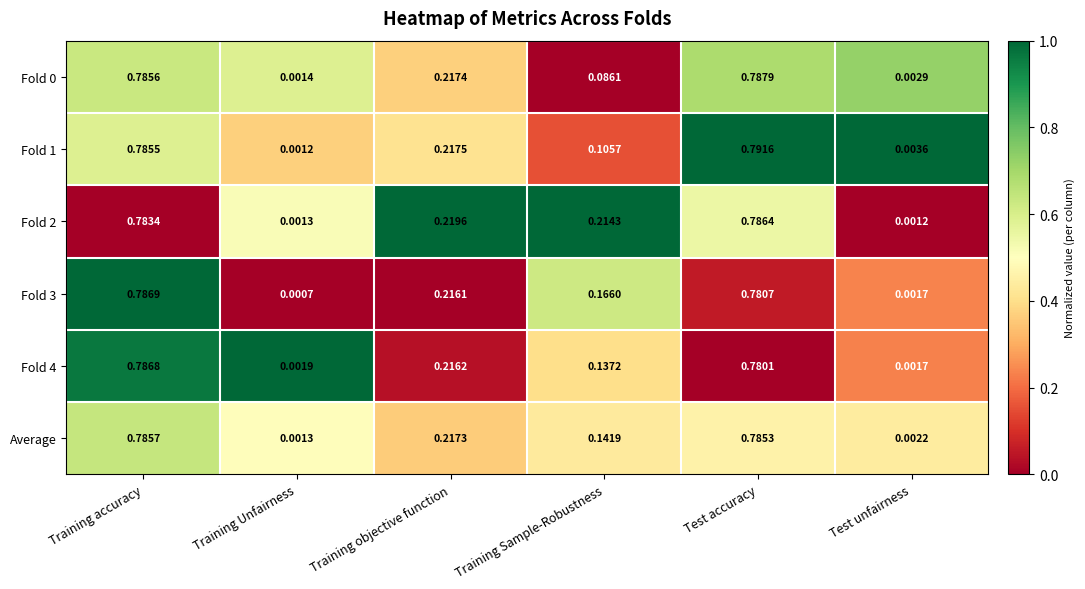

Which series has the largest range (max minus min)?

Fold 1